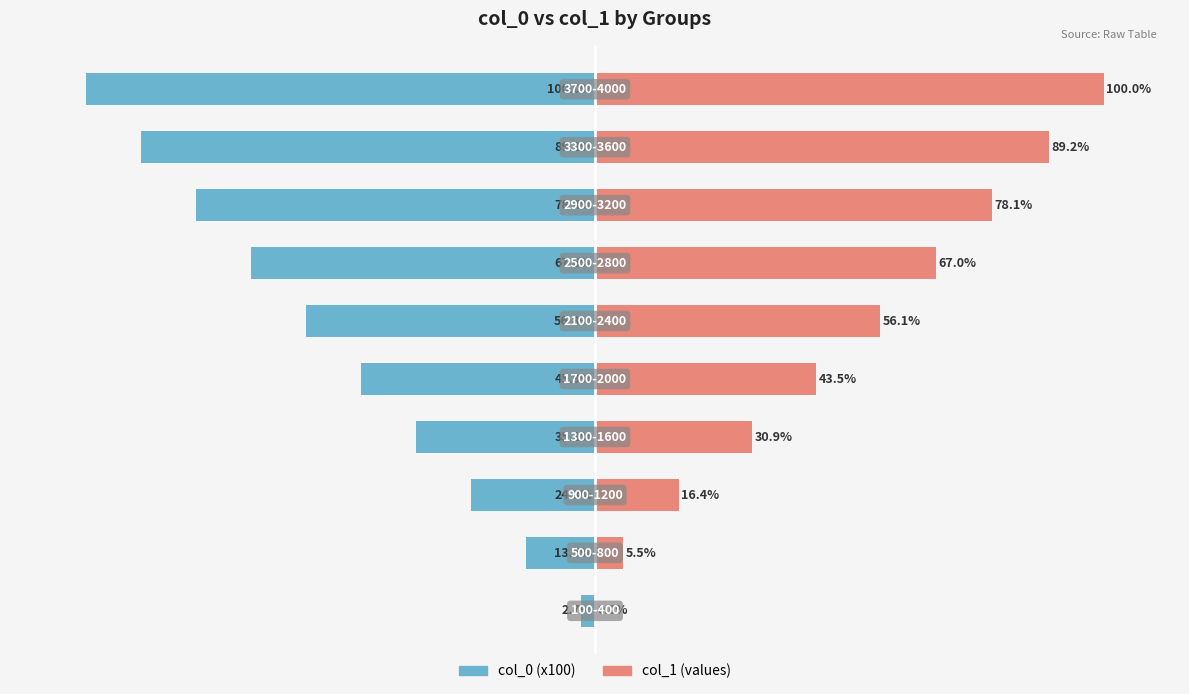

The col_1 (values) series shows 30.9 at 3. True or false?

True